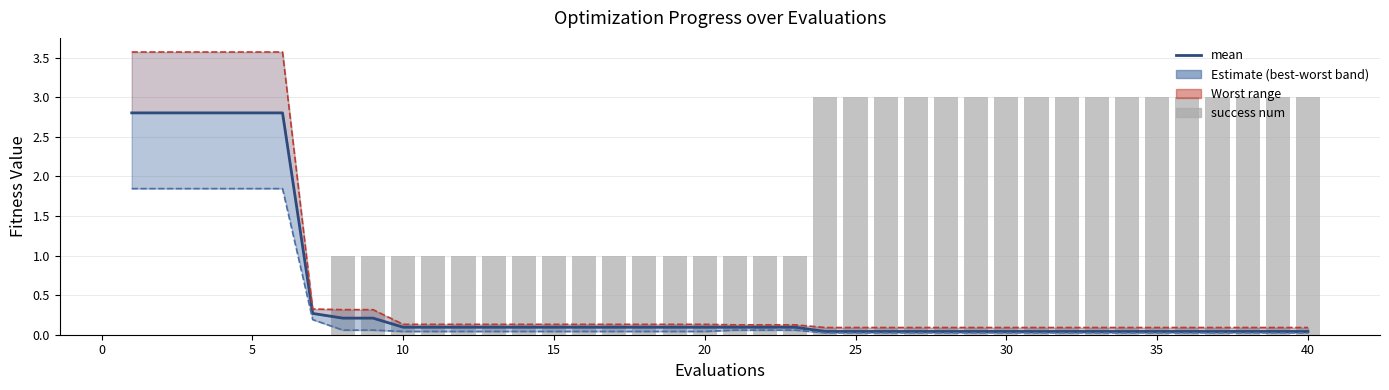

True or false: mean has a value of 0.0 at 16.

False